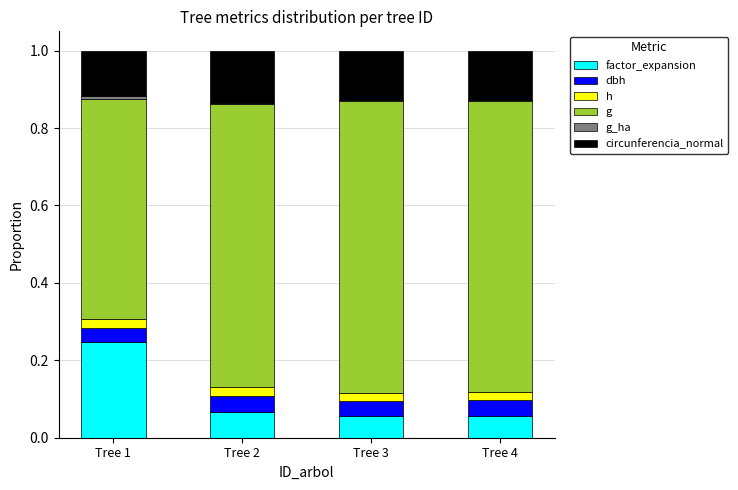

Does the chart contain stacked bars?

Yes